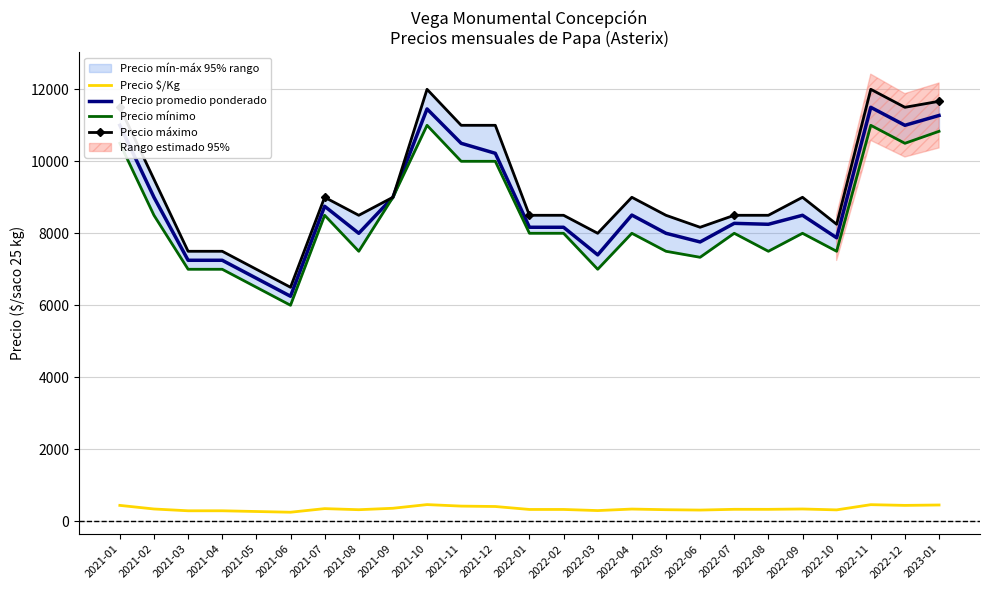

Reading left to right, what are all the values shown in this chart?

Precio $/Kg: 2021-01=440	2021-02=340	2021-03=290	2021-04=290	2021-05=270	2021-06=250	2021-07=350	2021-08=320	2021-09=360	2021-10=462	2021-11=420	2021-12=409	2022-01=327	2022-02=327	2022-03=296	2022-04=338	2022-05=320	2022-06=310	2022-07=331	2022-08=330	2022-09=340	2022-10=315	2022-11=460	2022-12=440	2023-01=451
Precio promedio ponderado: 2021-01=11000	2021-02=9000	2021-03=7250	2021-04=7250	2021-05=6750	2021-06=6250	2021-07=8750	2021-08=8000	2021-09=9000	2021-10=11455	2021-11=10500	2021-12=10222	2022-01=8167	2022-02=8167	2022-03=7400	2022-04=8506	2022-05=8000	2022-06=7759	2022-07=8276	2022-08=8250	2022-09=8500	2022-10=7875	2022-11=11500	2022-12=11000	2023-01=11273
Precio mínimo: 2021-01=10500	2021-02=8500	2021-03=7000	2021-04=7000	2021-05=6500	2021-06=6000	2021-07=8500	2021-08=7500	2021-09=9000	2021-10=11000	2021-11=10000	2021-12=10000	2022-01=8000	2022-02=8000	2022-03=7000	2022-04=8000	2022-05=7500	2022-06=7333	2022-07=8000	2022-08=7500	2022-09=8000	2022-10=7500	2022-11=11000	2022-12=10500	2023-01=10833
Precio máximo: 2021-01=11500	2021-02=9500	2021-03=7500	2021-04=7500	2021-05=7000	2021-06=6500	2021-07=9000	2021-08=8500	2021-09=9000	2021-10=12000	2021-11=11000	2021-12=11000	2022-01=8500	2022-02=8500	2022-03=8000	2022-04=9000	2022-05=8500	2022-06=8167	2022-07=8500	2022-08=8500	2022-09=9000	2022-10=8250	2022-11=12000	2022-12=11500	2023-01=11667